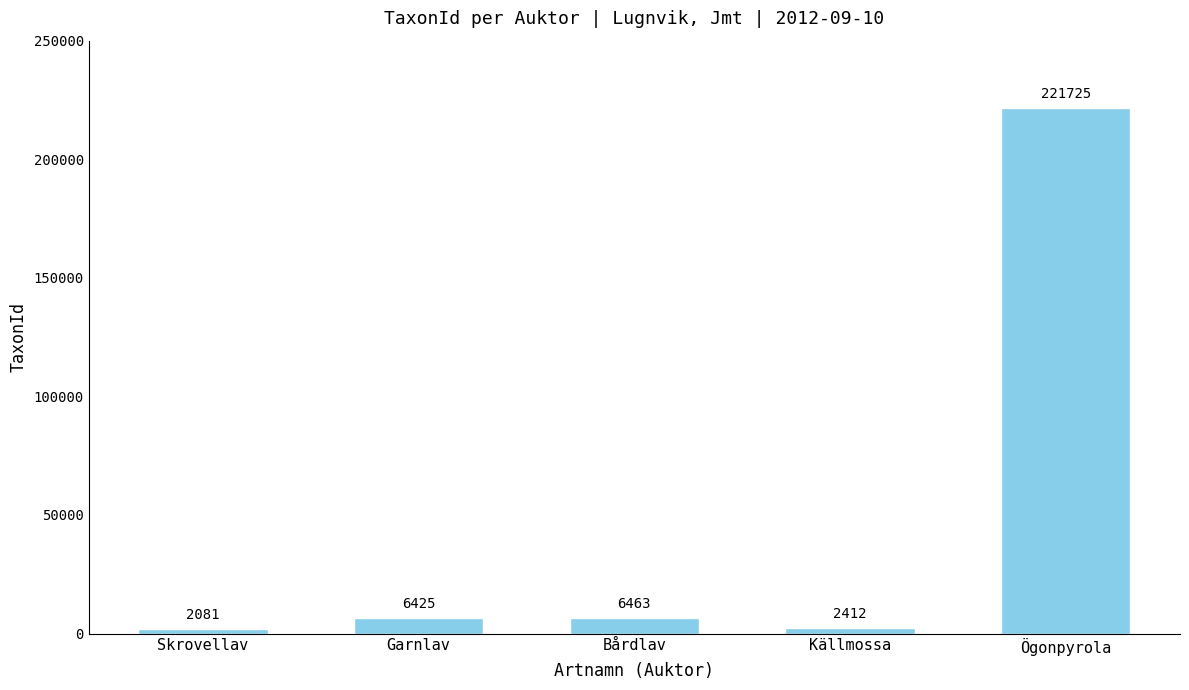

What is the label of the 4th bar from the left?

Källmossa